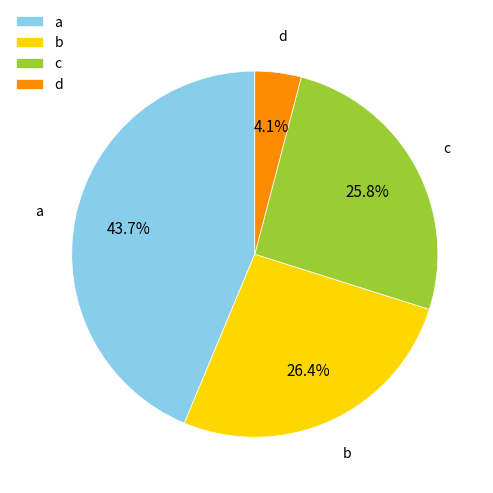

Does any single category account for the majority?

No